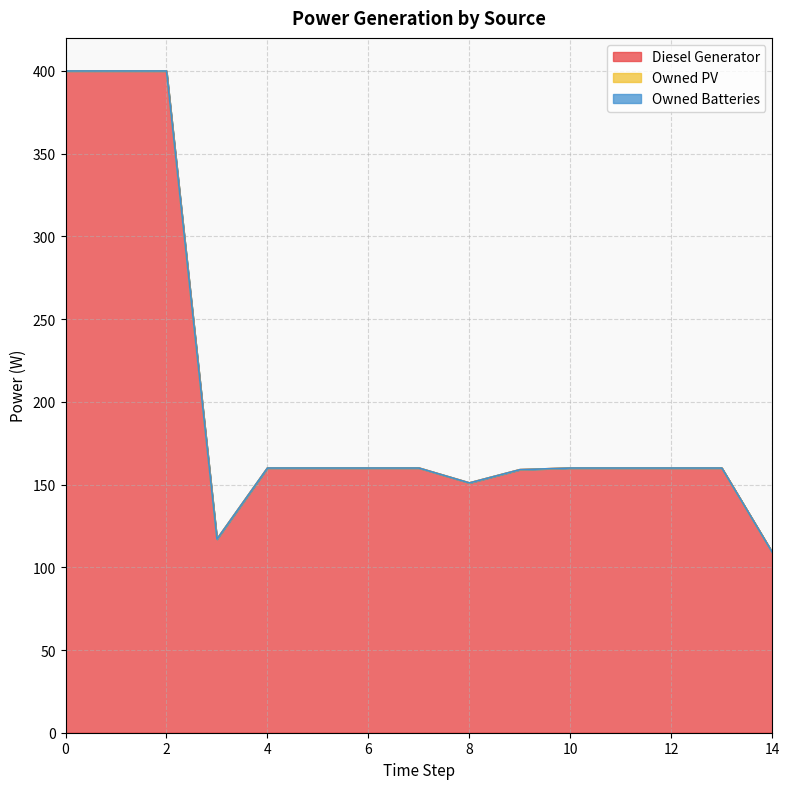

Which series has the largest range (max minus min)?

Diesel Generator